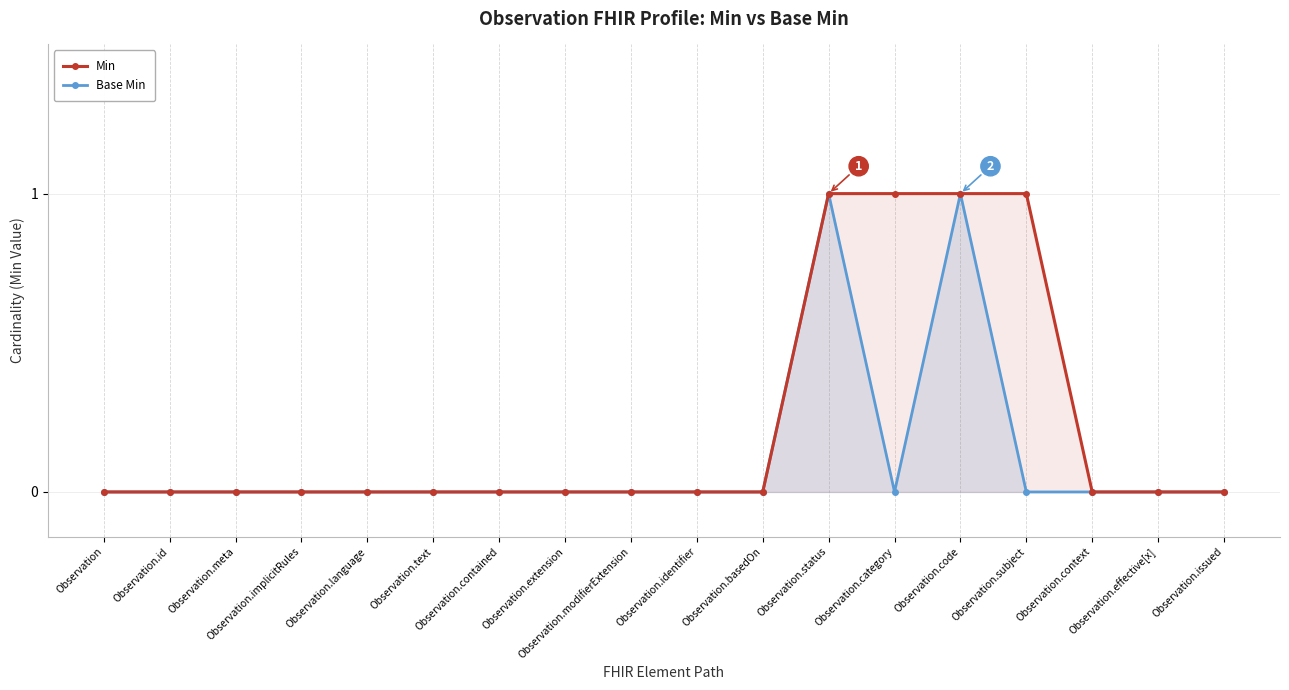

Rank the categories by Base Min value from highest to lowest.

Observation.status, Observation.code, Observation, Observation.id, Observation.meta, Observation.implicitRules, Observation.language, Observation.text, Observation.contained, Observation.extension, Observation.modifierExtension, Observation.identifier, Observation.basedOn, Observation.category, Observation.subject, Observation.context, Observation.effective[x], Observation.issued